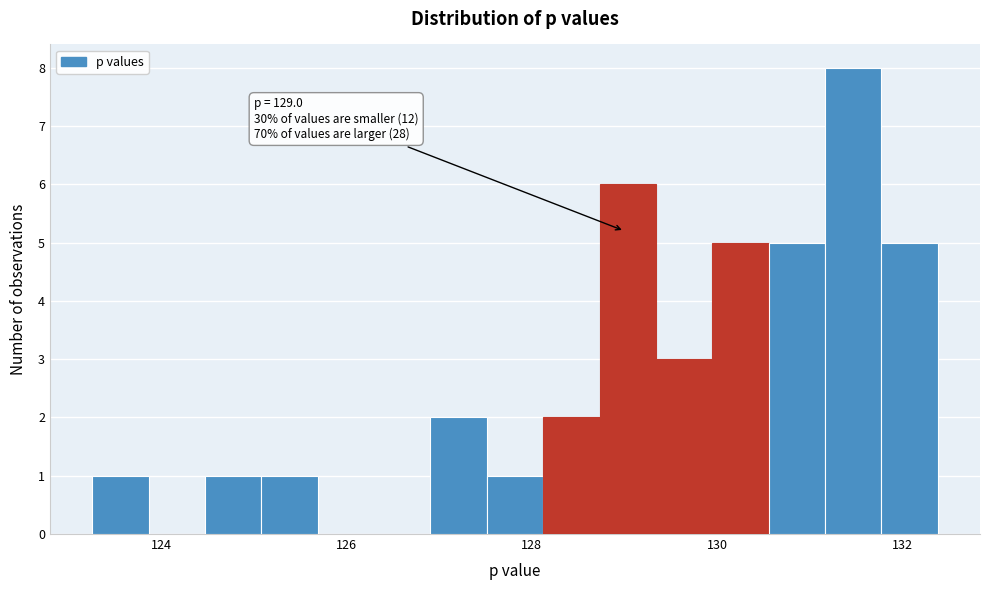

Read against the x-axis, roughly where is the centre of the tallest bar?

131.4